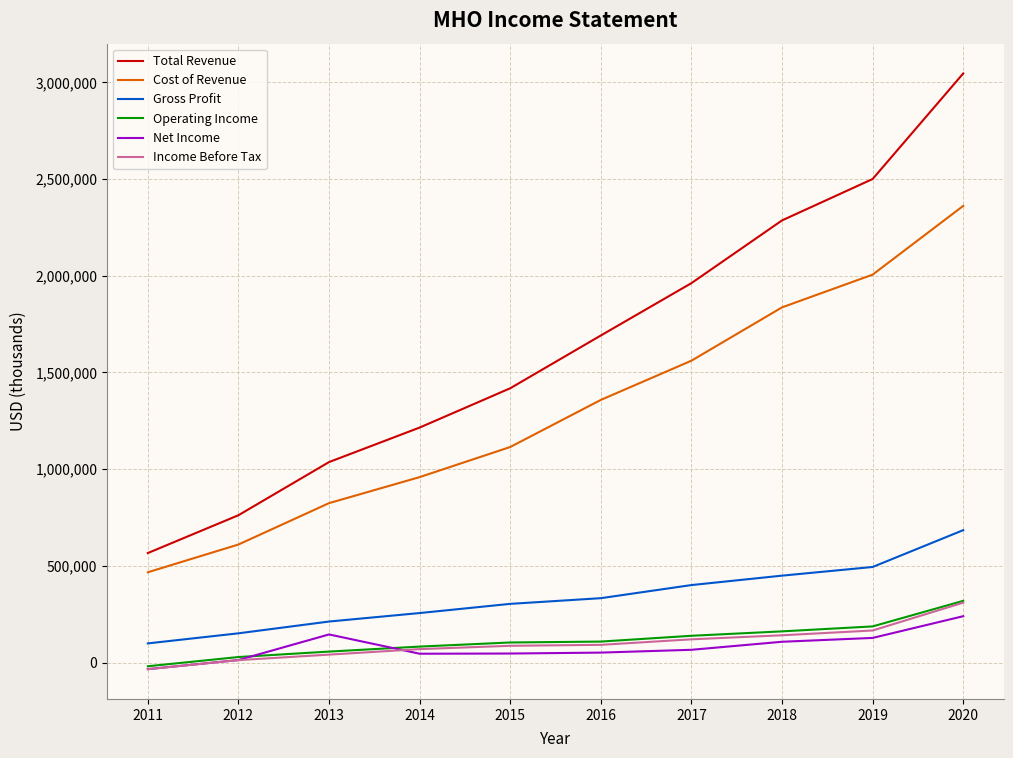

Which series changed the most between 2017 and 2018?

Total Revenue